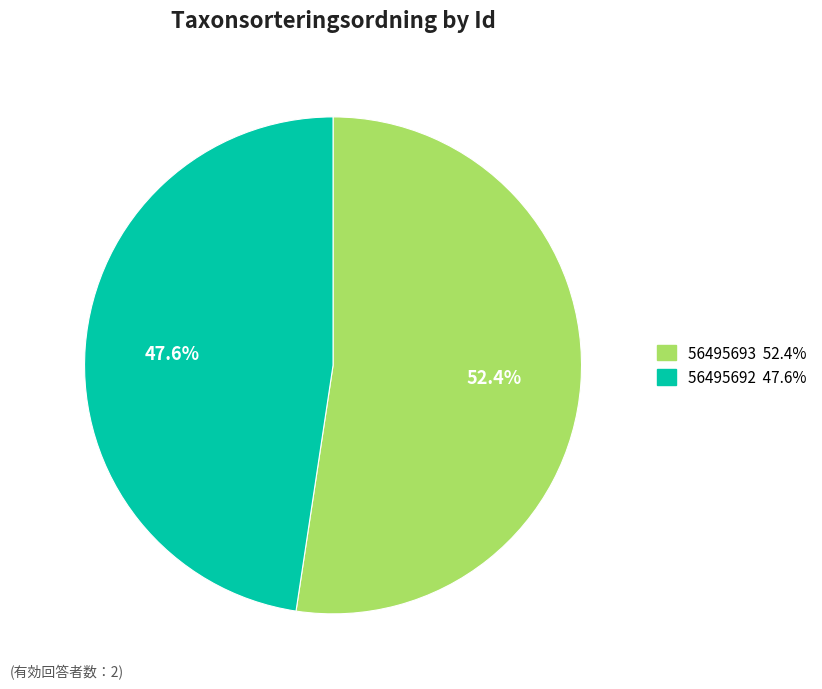

To the nearest percent, what is the average slice percentage?

50%